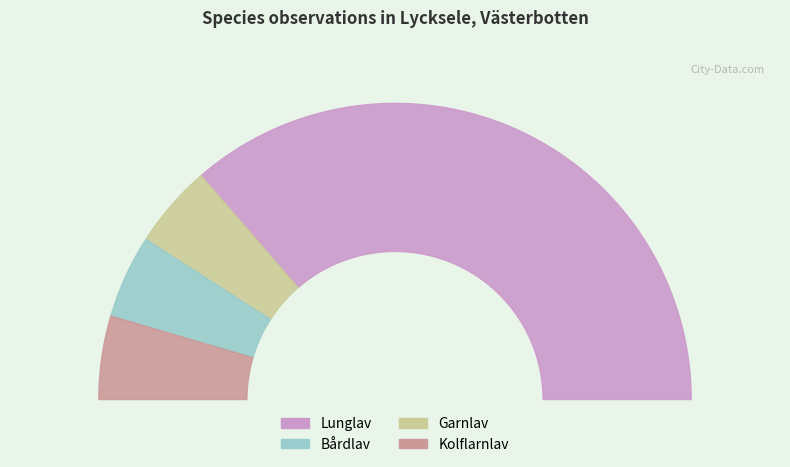

Reading right to left, what are all the values shown in this chart?

Kolflarnlav=1	Bårdlav=1	Garnlav=1	Lunglav=8